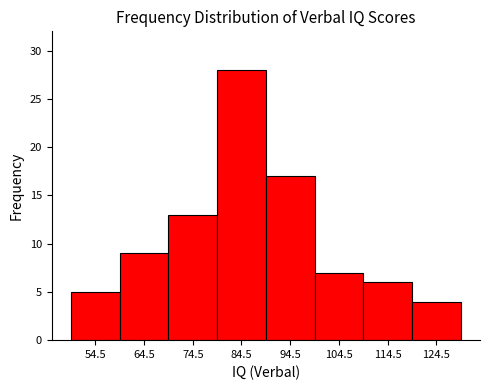

Reading left to right, transcribe this chart: for each bar, give the range it covers on the x-axis and its height. Neither the bar edges nor the heights are printed on the chart, so give them approximately, as read against the axes.

49.5 to 59.5: 5
59.5 to 69.5: 9
69.5 to 79.5: 13
79.5 to 89.5: 28
89.5 to 99.5: 17
99.5 to 109.5: 7
109.5 to 119.5: 6
119.5 to 129.5: 4